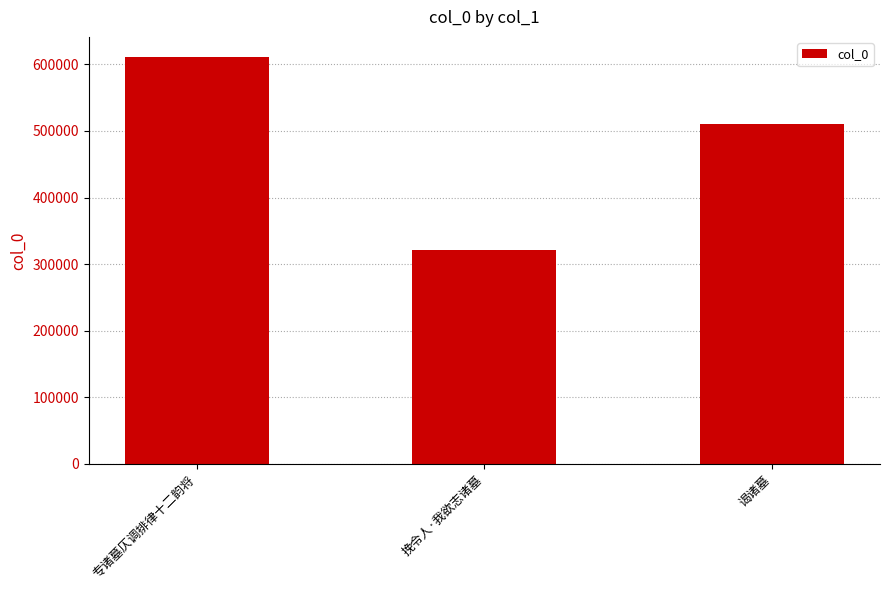

Reading right to left, transcribe all the data shown in this chart.

谒诸墓=511002	挽令人·我欲志诸墓=321955	专诸墓仄调排律十二韵将=610754